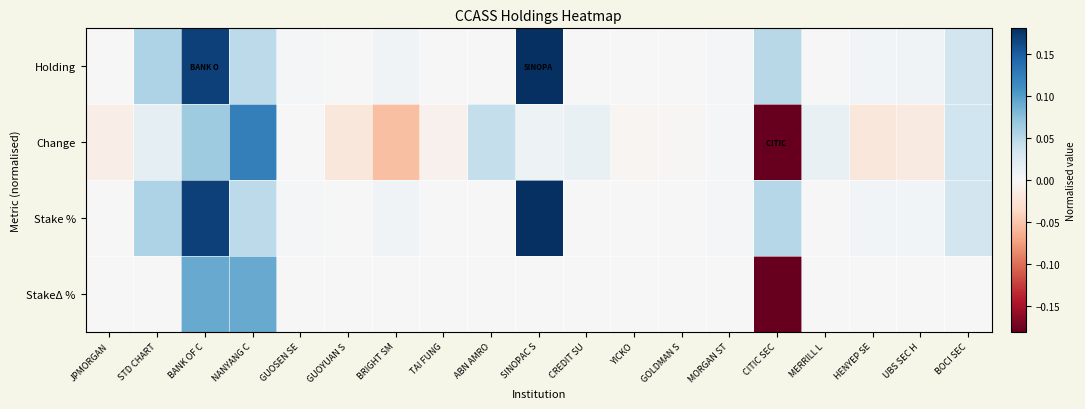

At which category does the chart reach its peak across all series?

SINOPAC S